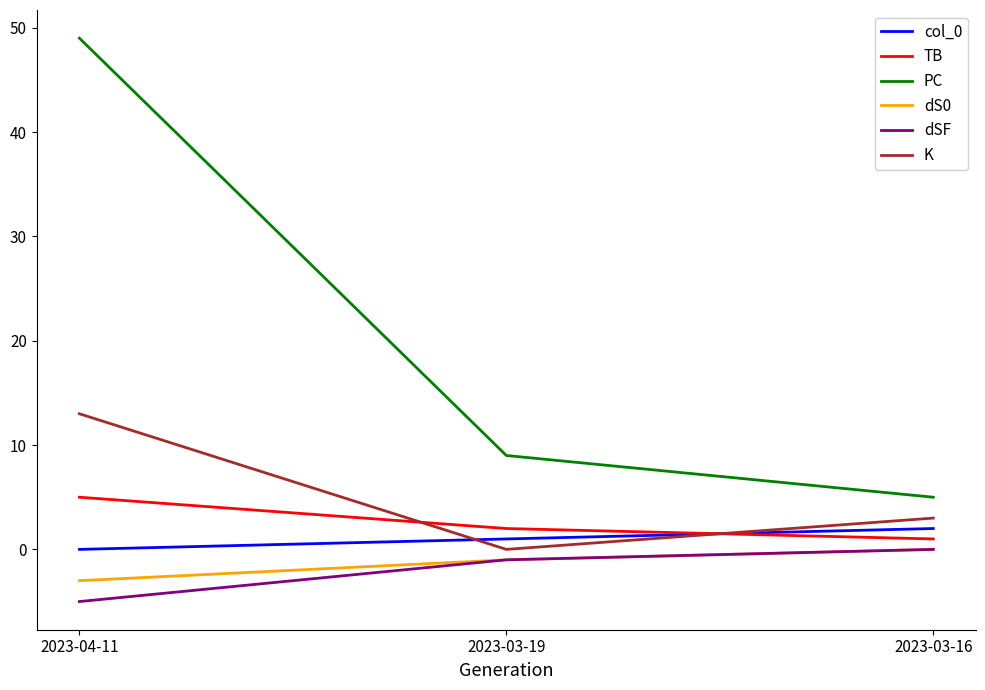

What position from the right is 2023-04-11?

3